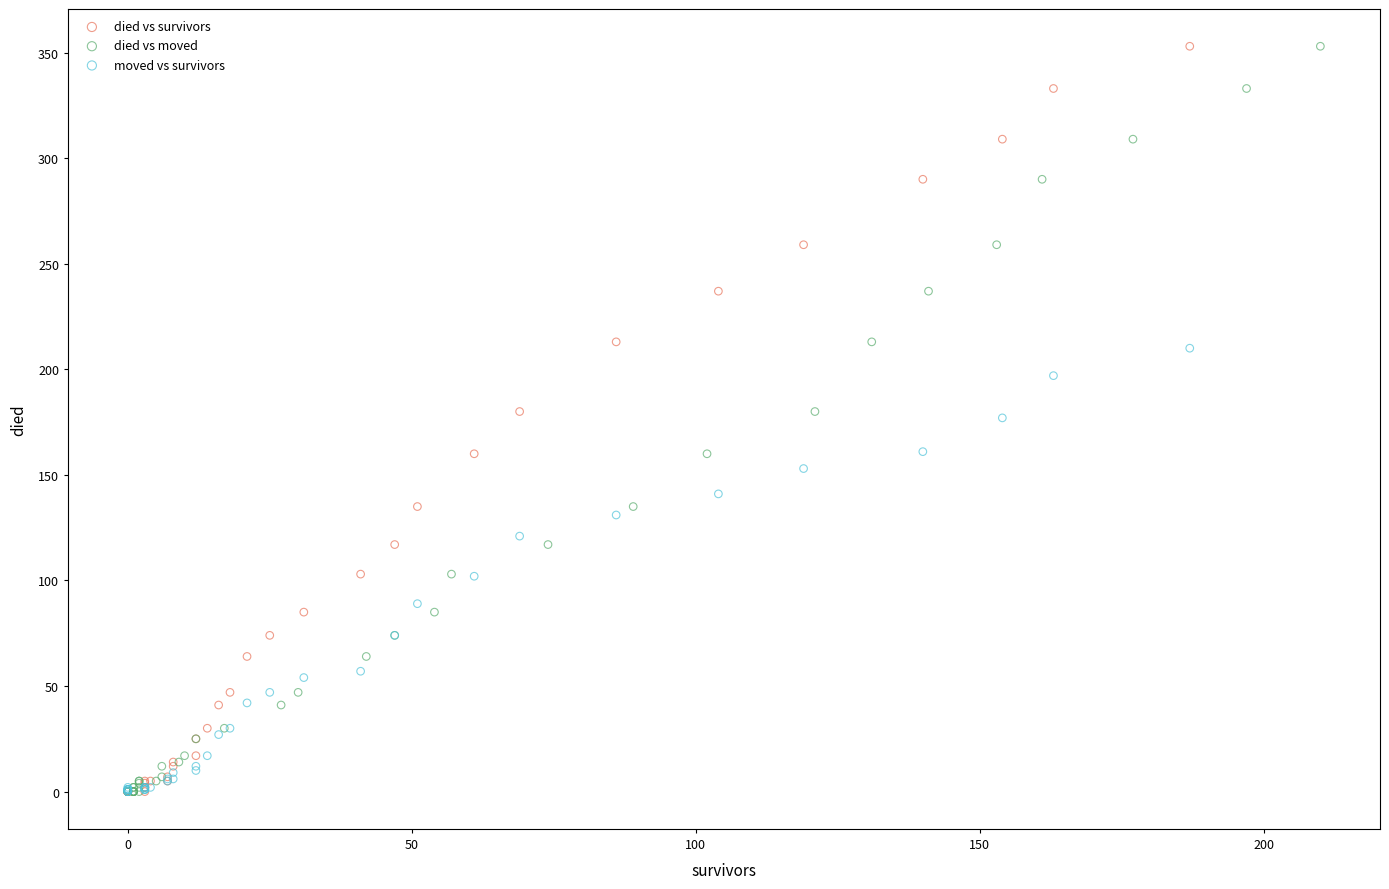

What are all the series names shown in the legend?

died vs survivors, died vs moved, moved vs survivors